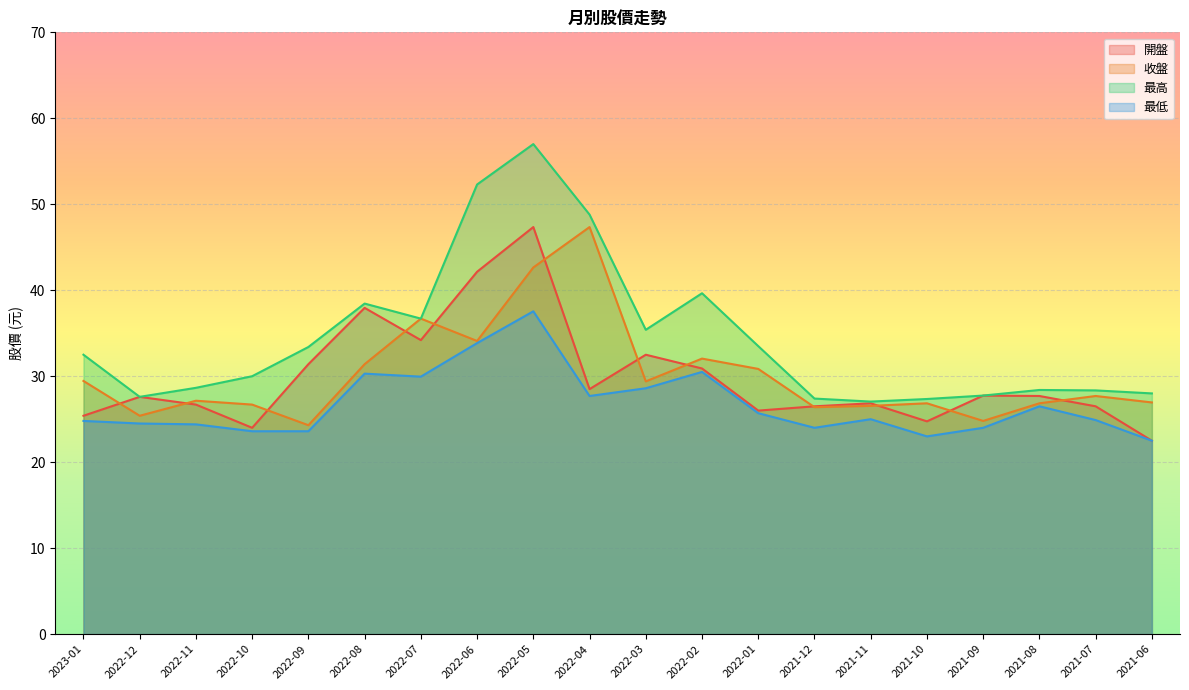

What is the difference between the maximum and minimum values in the 最低 series?

15.0